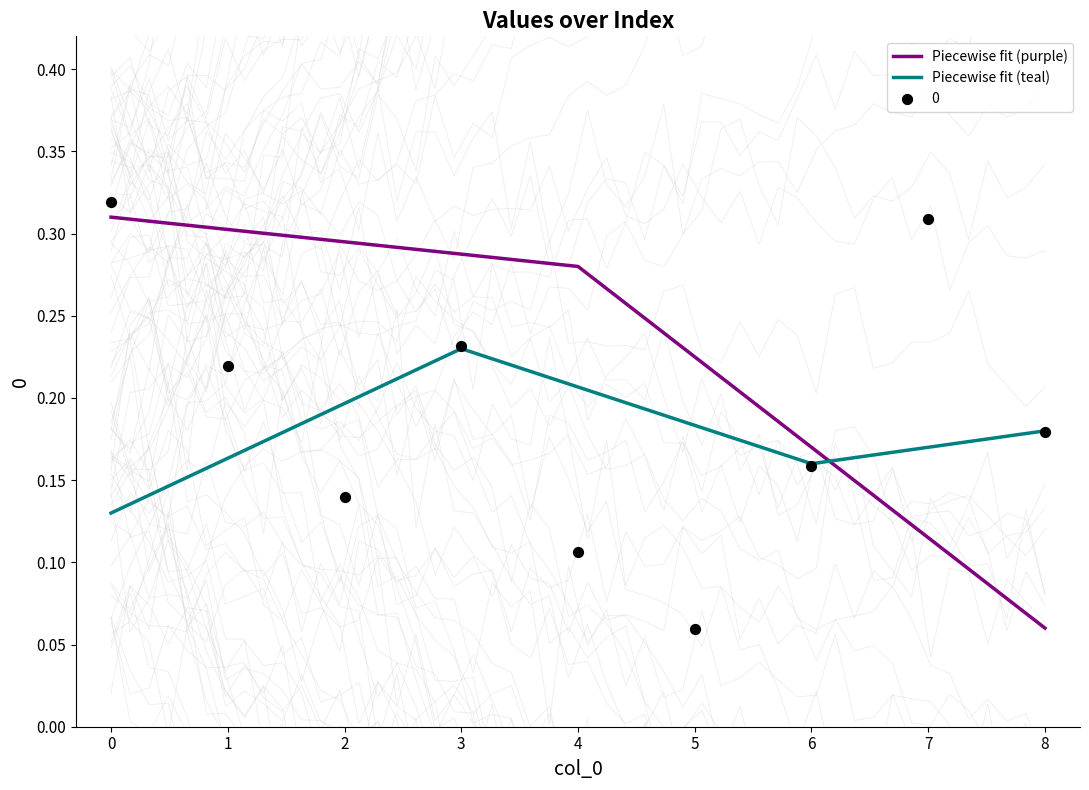

What is the change in value from 3 to 5?

-0.2